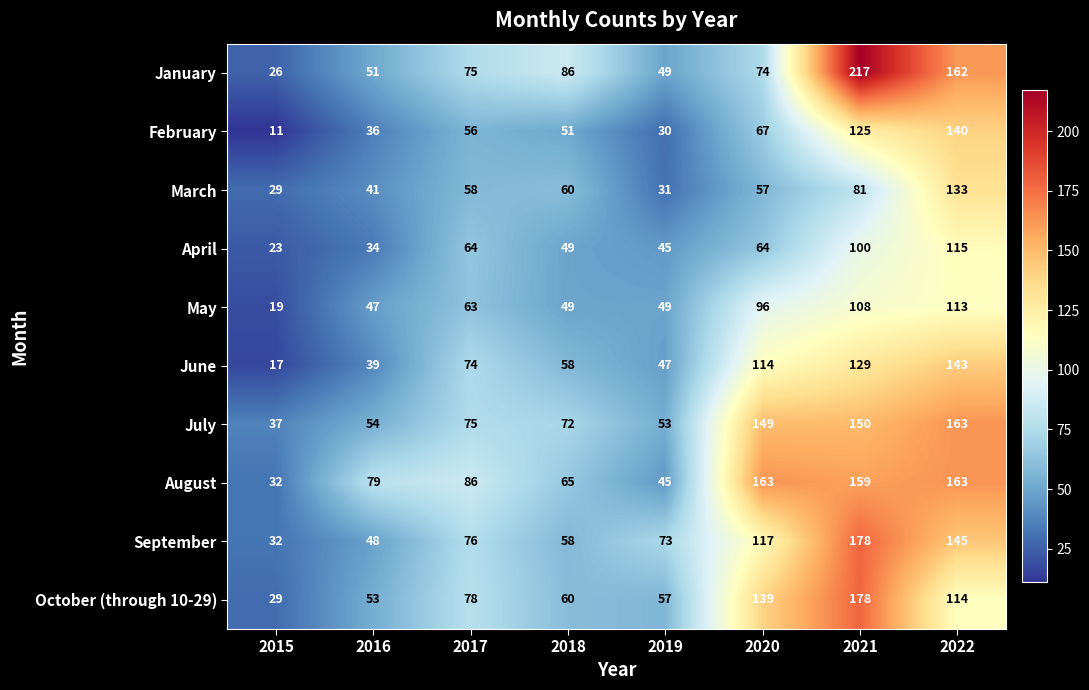

What is the total value across all series at 2018?

608